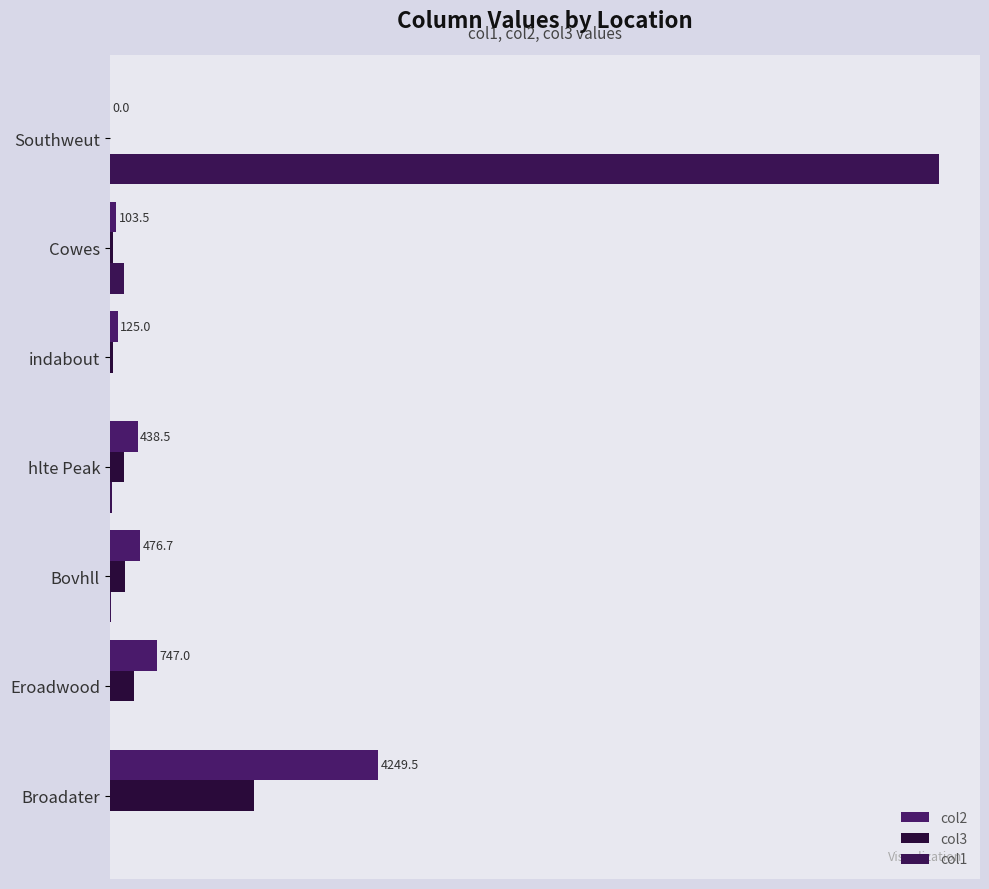

What is the difference between the second highest and second lowest values in the col1 series?

217.9